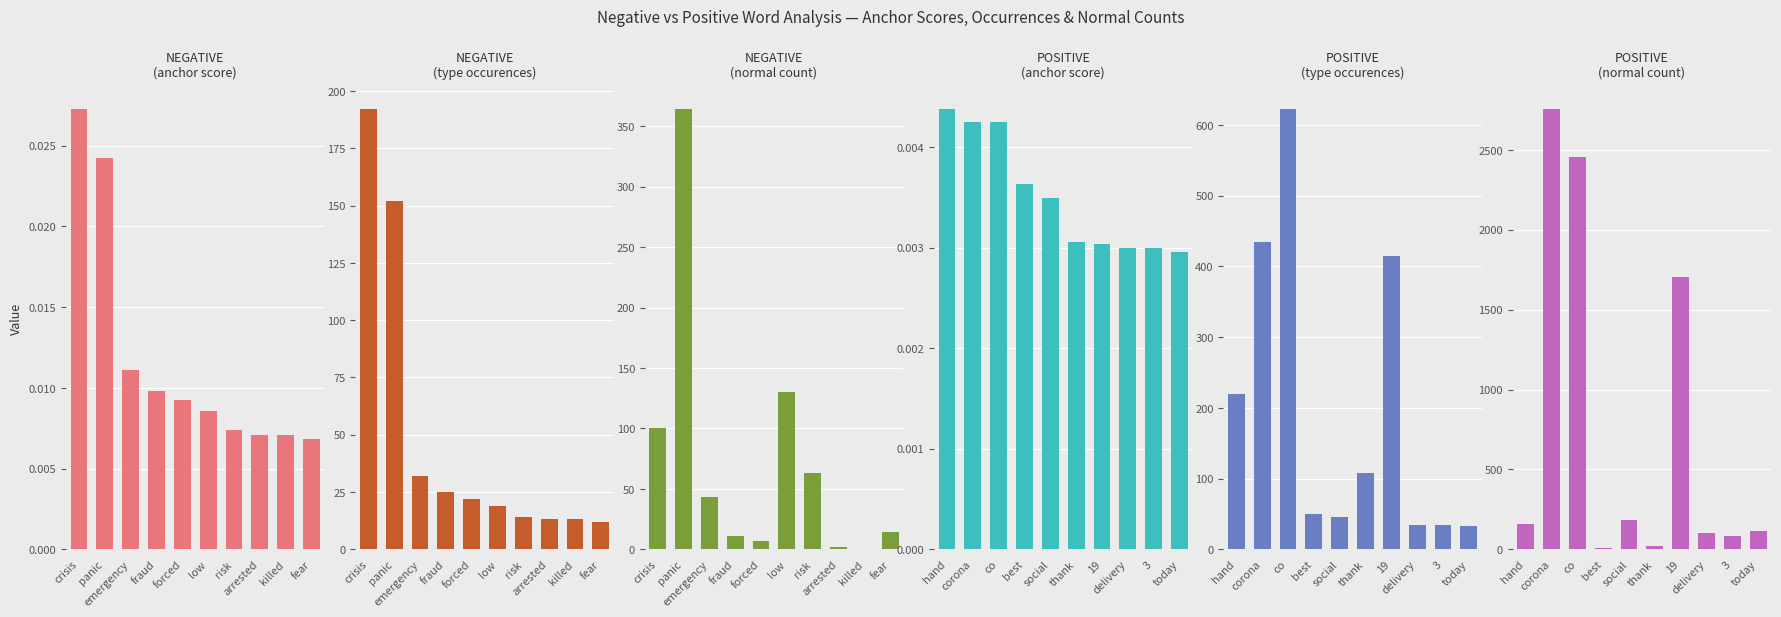

Between risk and fraud, which is larger?

fraud